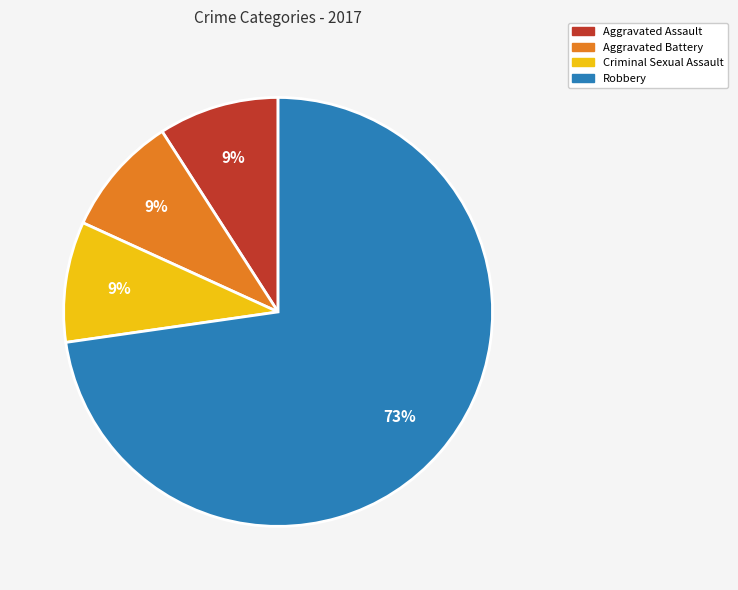

Combined, do Criminal Sexual Assault and Aggravated Assault account for over 50%?

No